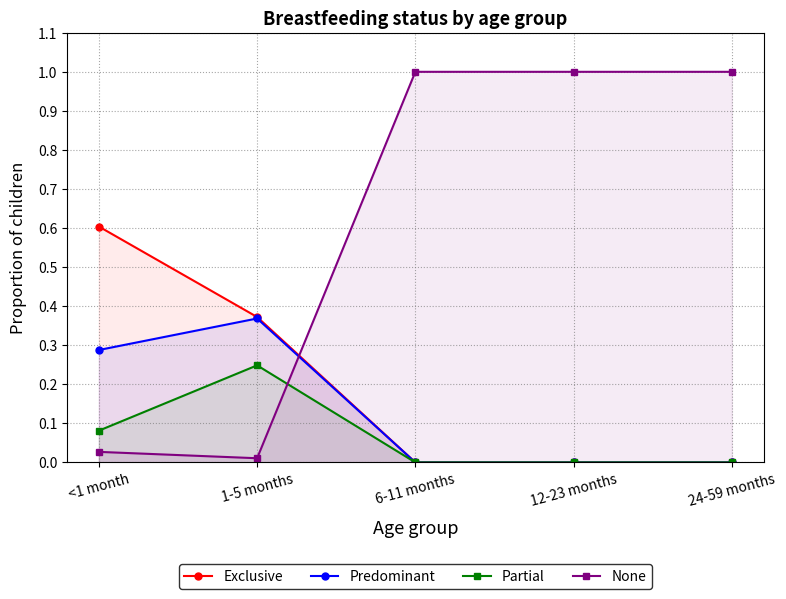

The Partial series shows 0.0 at 12-23 months. True or false?

True